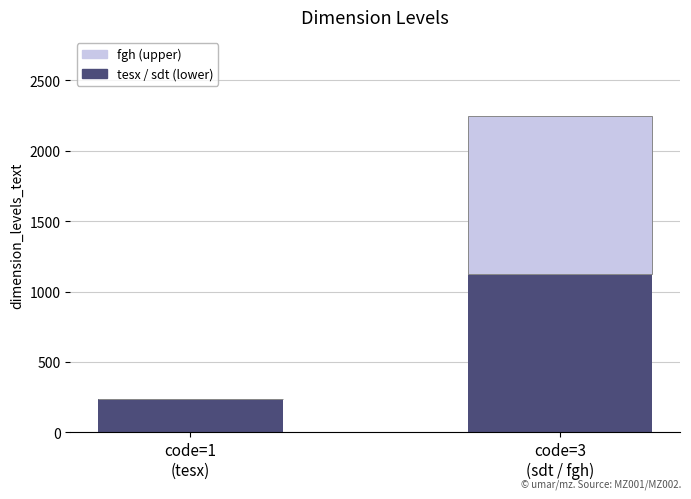

What is the sum of all tesx / sdt (lower) values?

1357